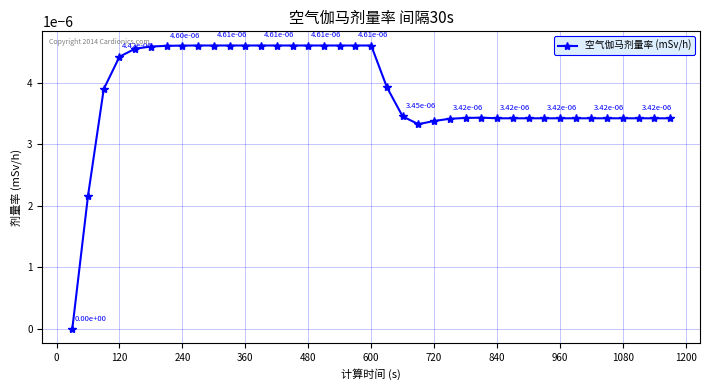

Count the number of categories in the chart.

39